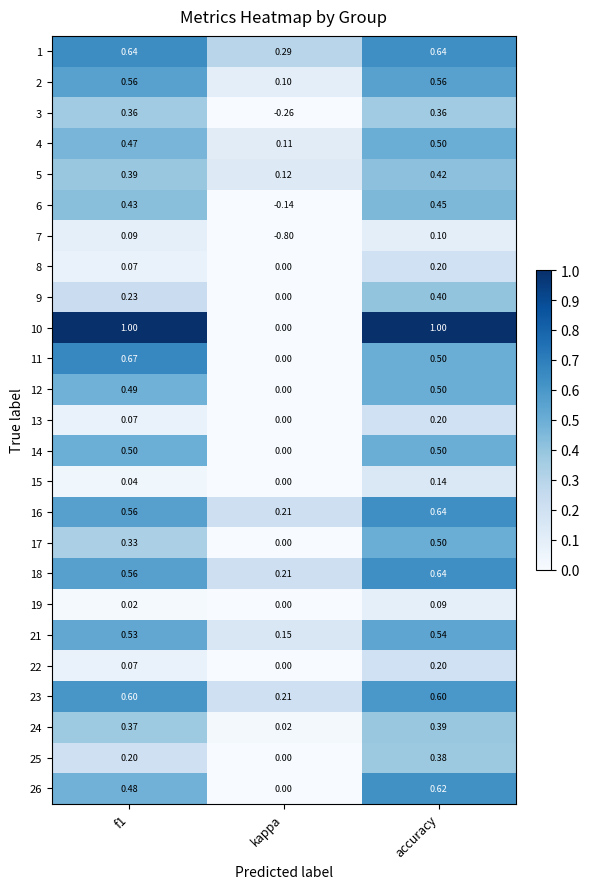

Is the value of 25 at accuracy greater than the value of 9 at f1?

Yes